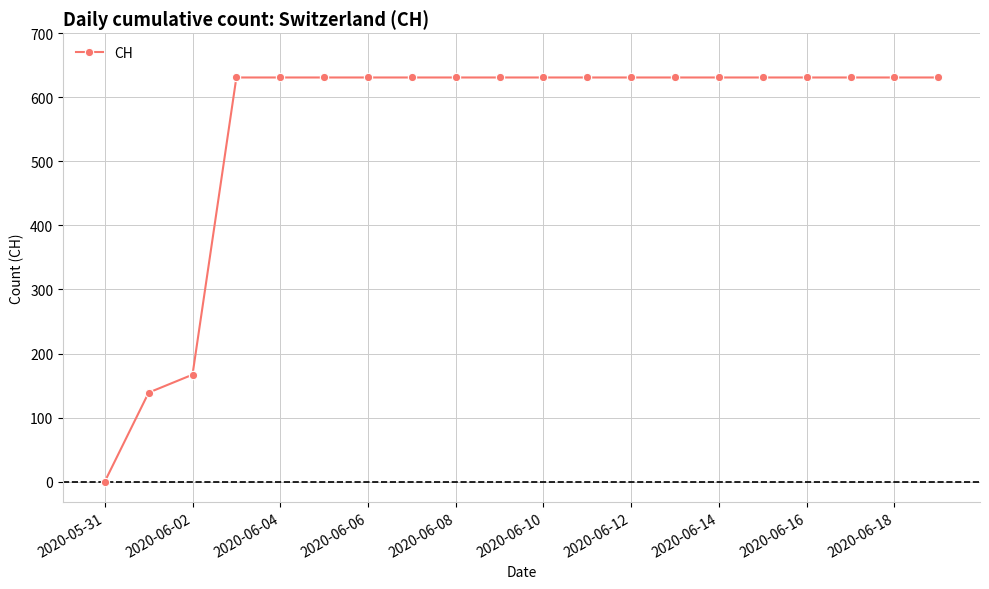

What is the sum of all values?

11033